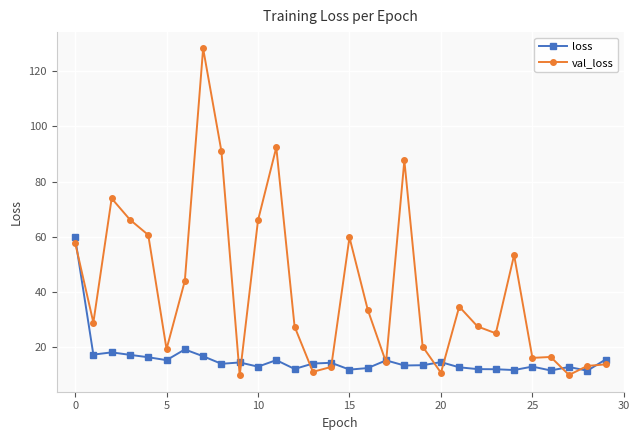

What is the minimum value shown in the chart?

9.9